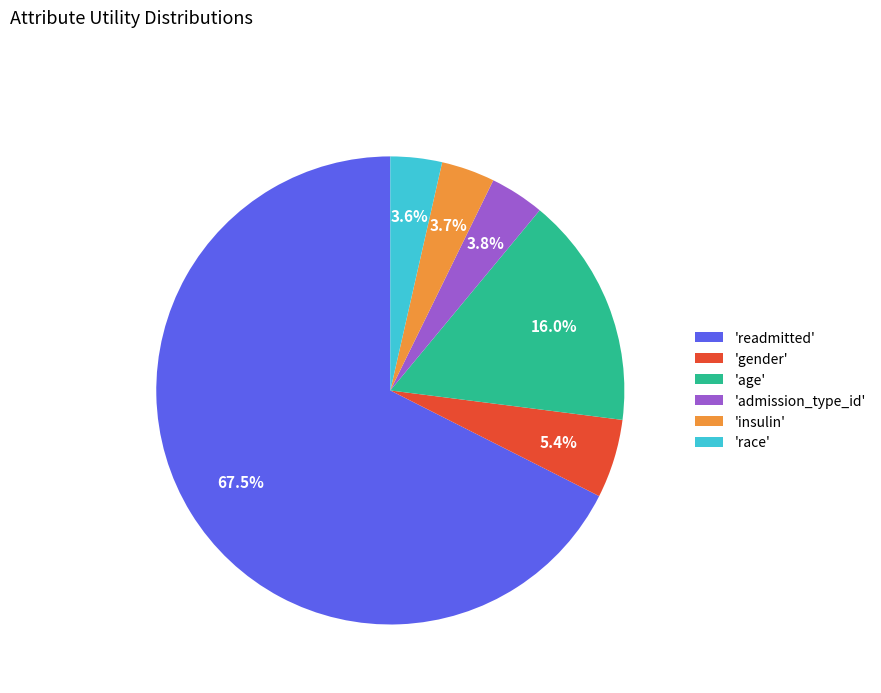

Which category accounts for the majority?

'readmitted'